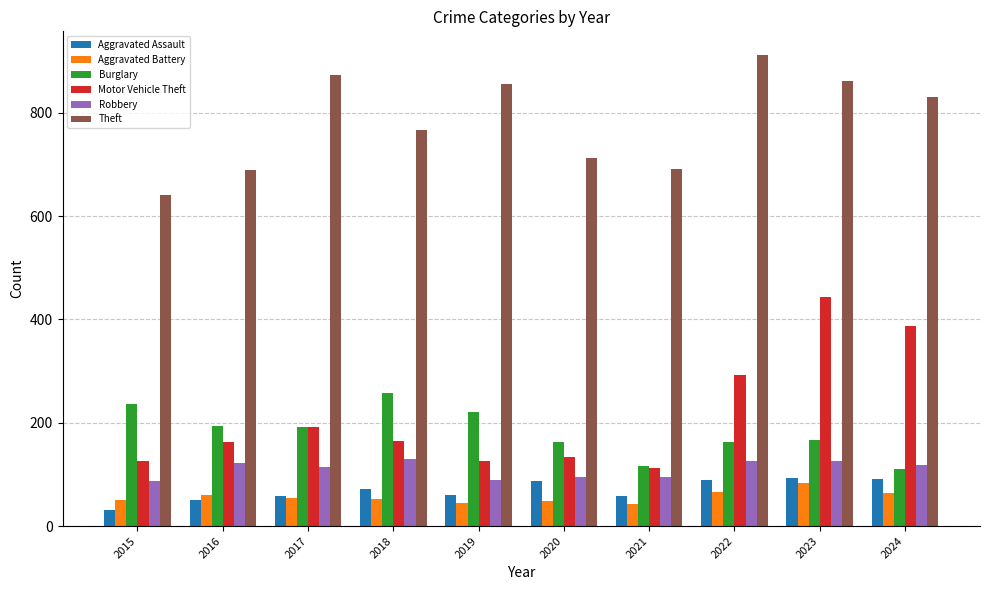

List the series in order of their peak value, highest first.

Theft, Motor Vehicle Theft, Burglary, Robbery, Aggravated Assault, Aggravated Battery